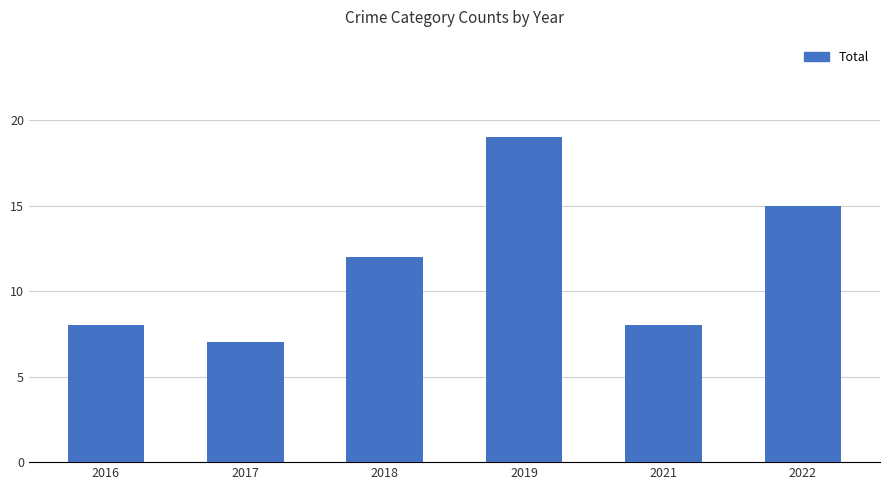

What is the difference between the maximum and minimum values?

12